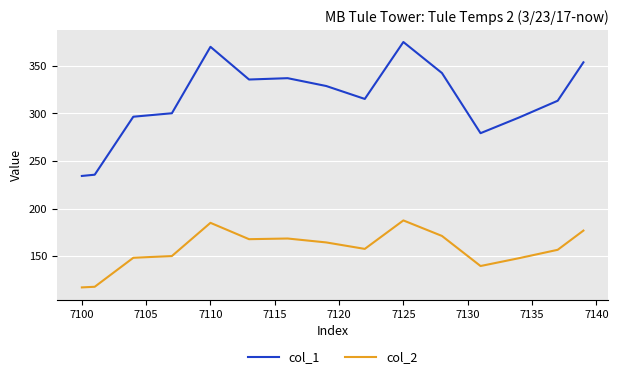

Which series has the largest range (max minus min)?

col_1